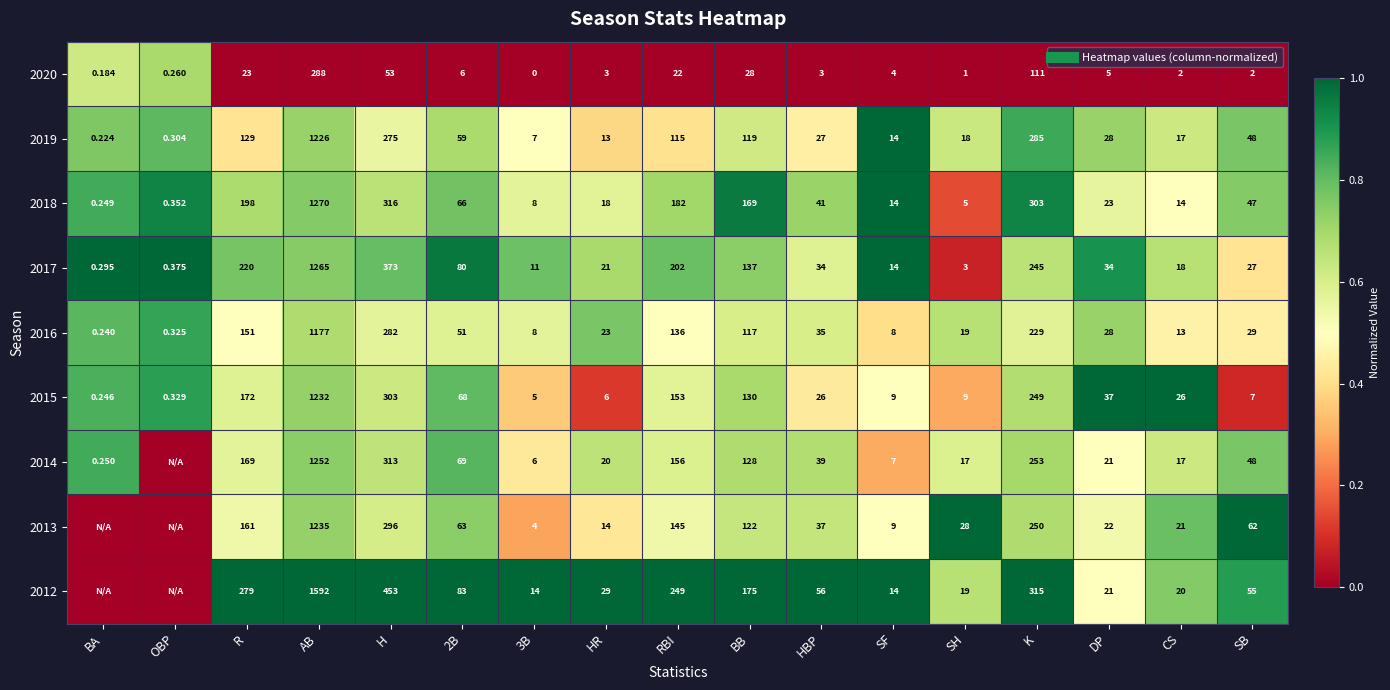

Which category has the highest value in the 2020 series?

OBP